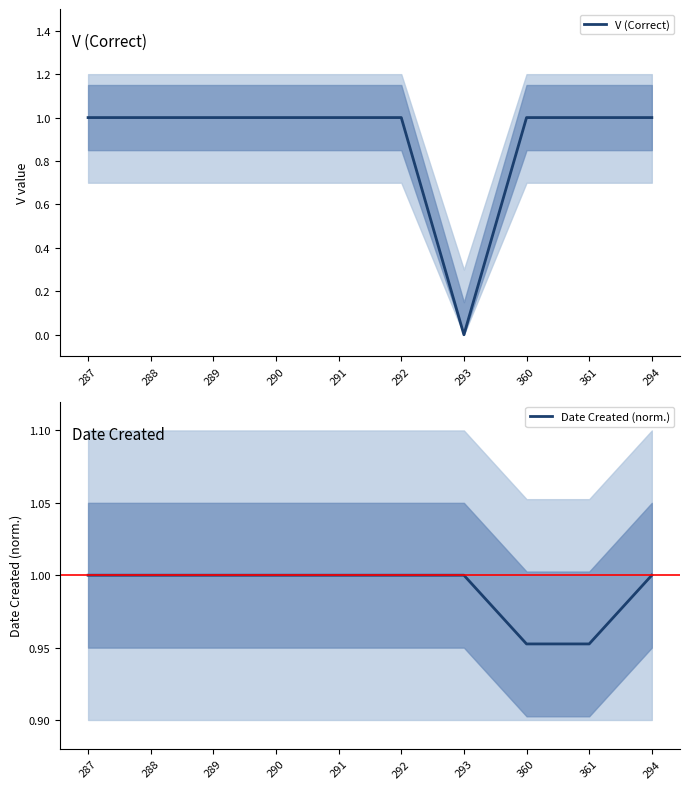

Which category has the highest value in the V (Correct) series?

287